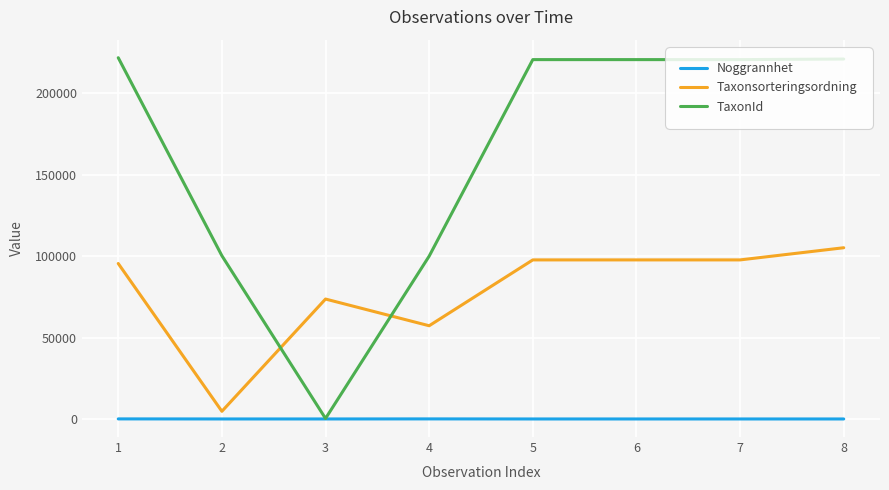

Which series ends up on top after the final intersection of TaxonId and Taxonsorteringsordning?

TaxonId